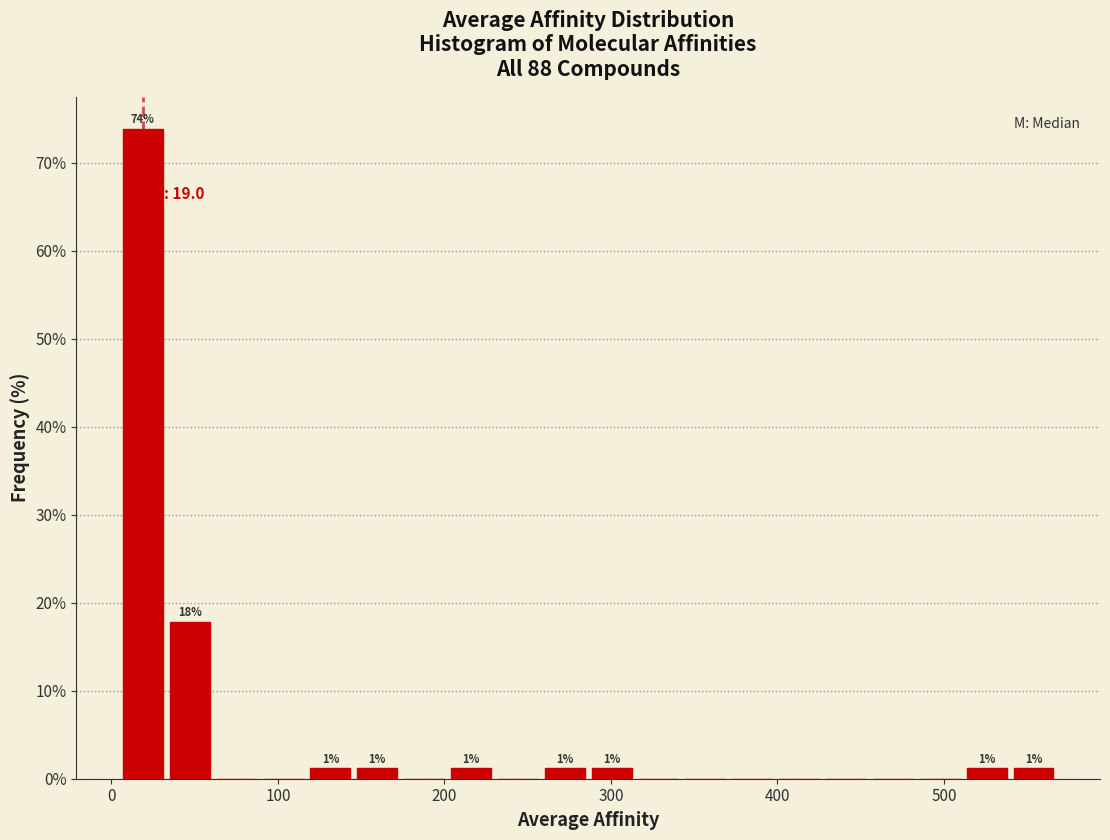

Around what value on the x-axis is the tallest bar? Give the approximate position of its centre, as read against the axis.

20